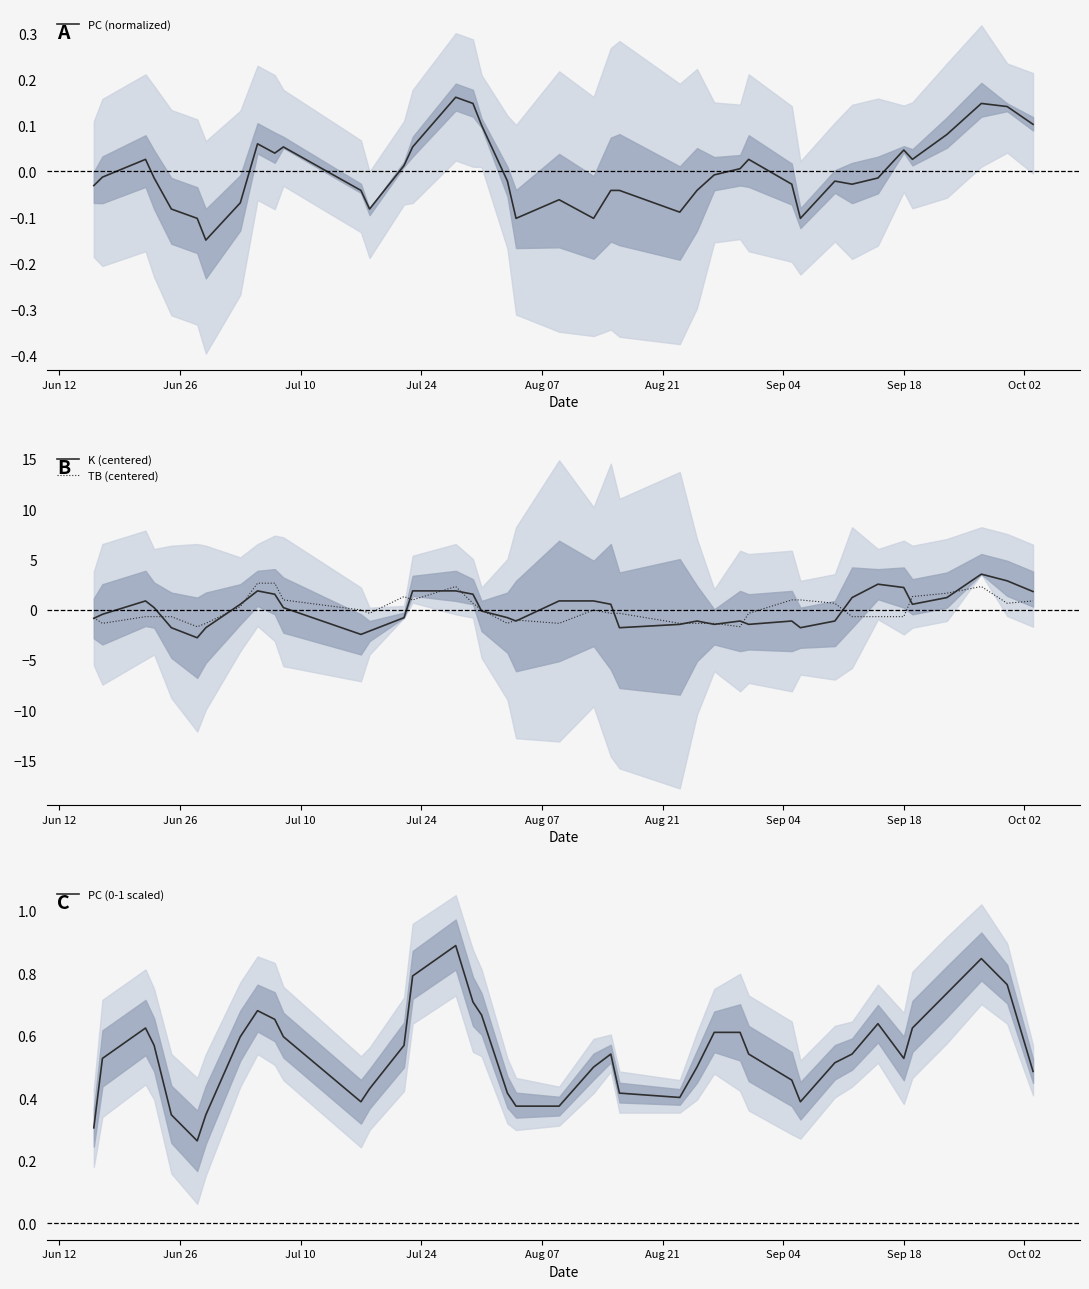

How many lines are shown in the chart?

4